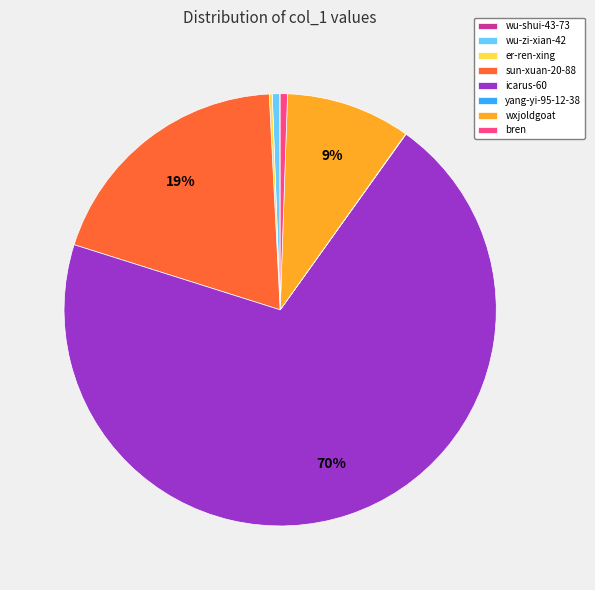

To the nearest percent, what is the difference between the largest and smallest slice percentages?

70%